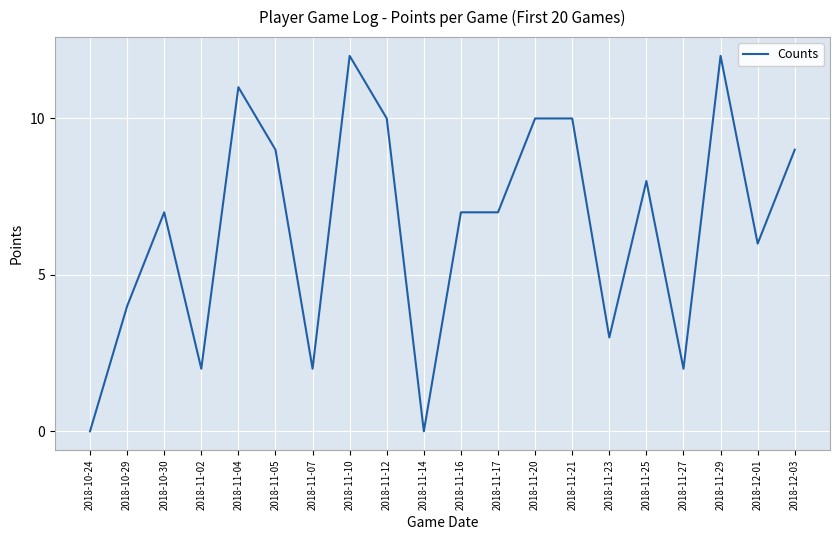

Where is the data nearest to the value 6?

2018-12-01